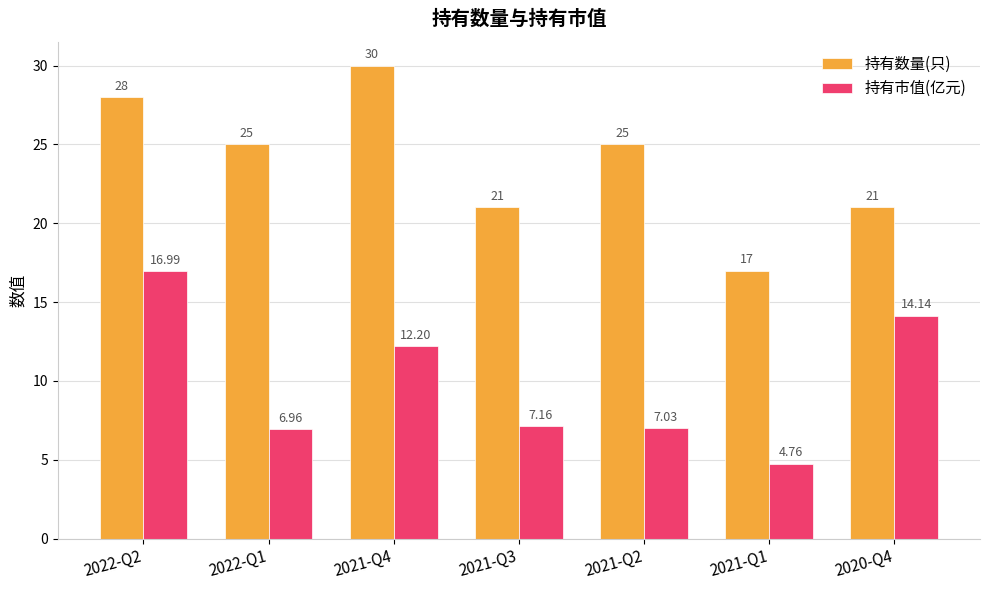

What is the difference between the highest and lowest values at 2022-Q2?

11.0